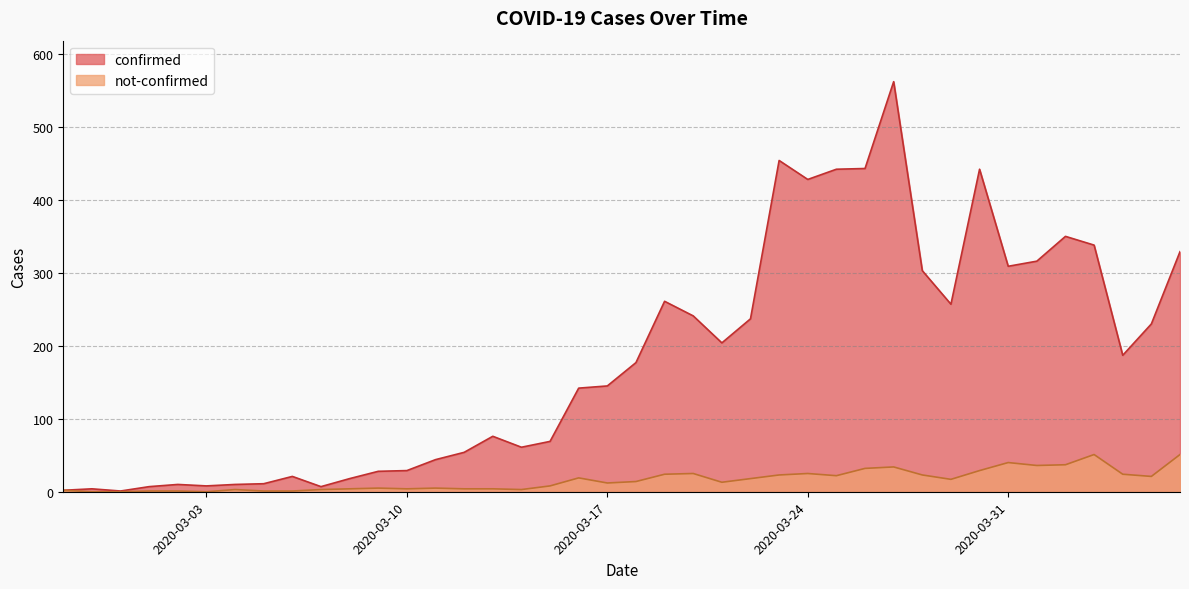

What is the label of the 10th point from the left?

2020-03-07